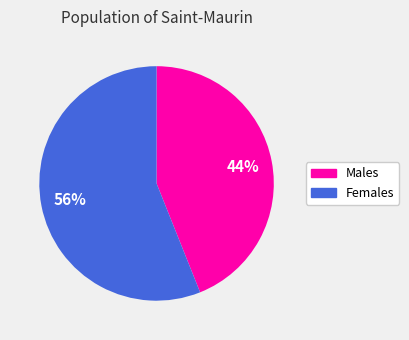

To the nearest percent, what is the average slice percentage?

50%